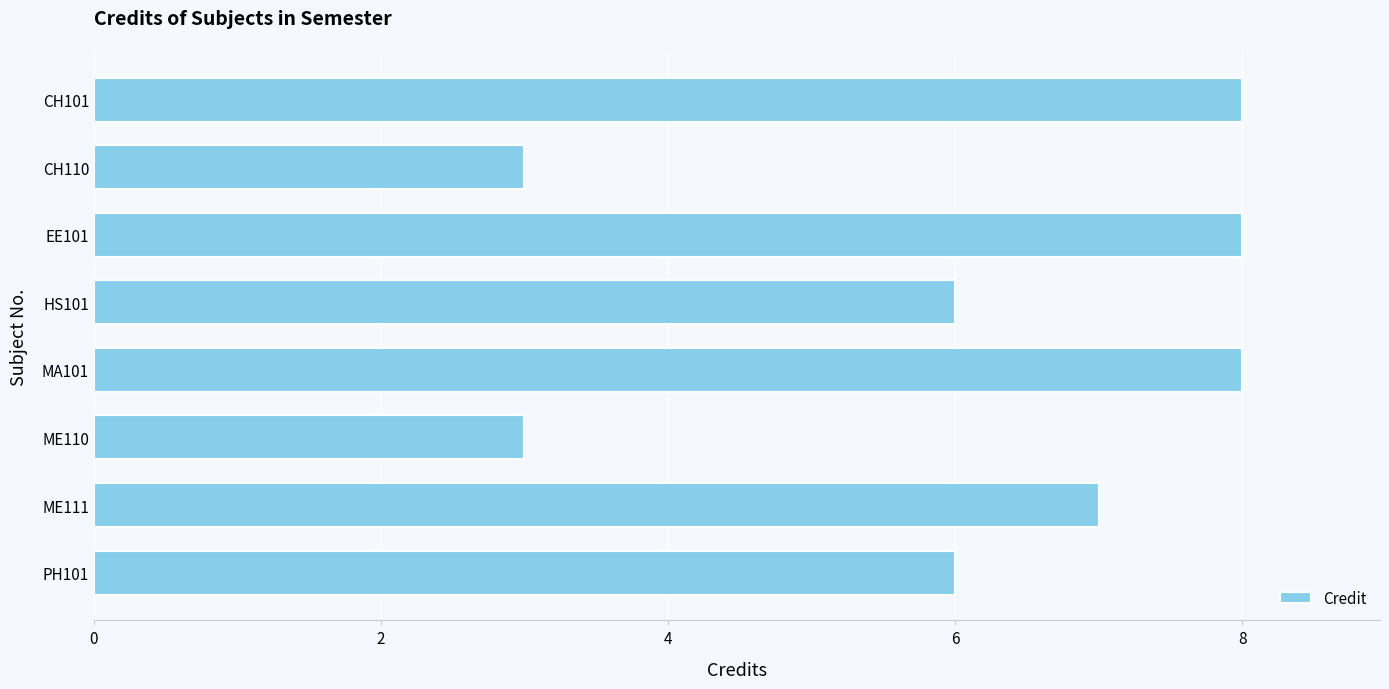

What is the greatest value displayed?

8